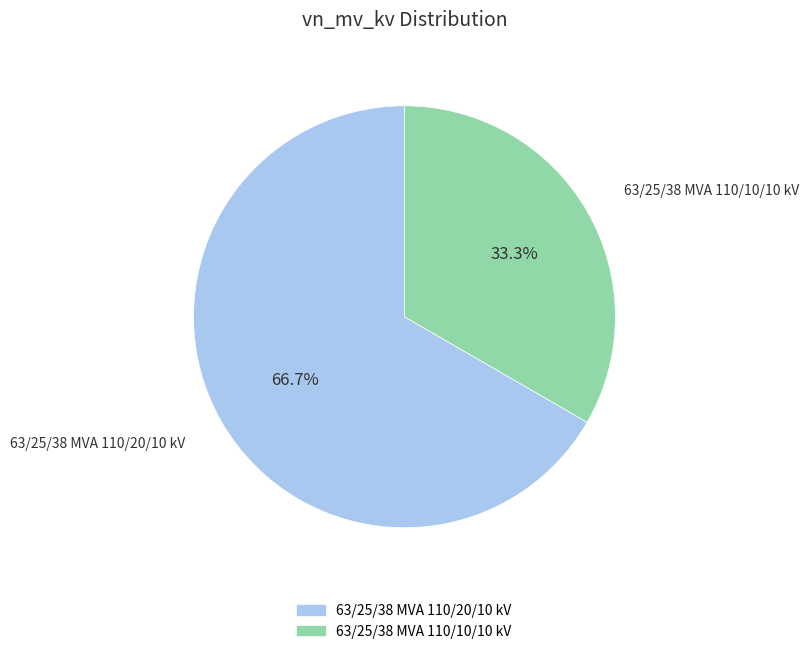

Does 63/25/38 MVA 110/10/10 kV account for over 50% of the chart?

No